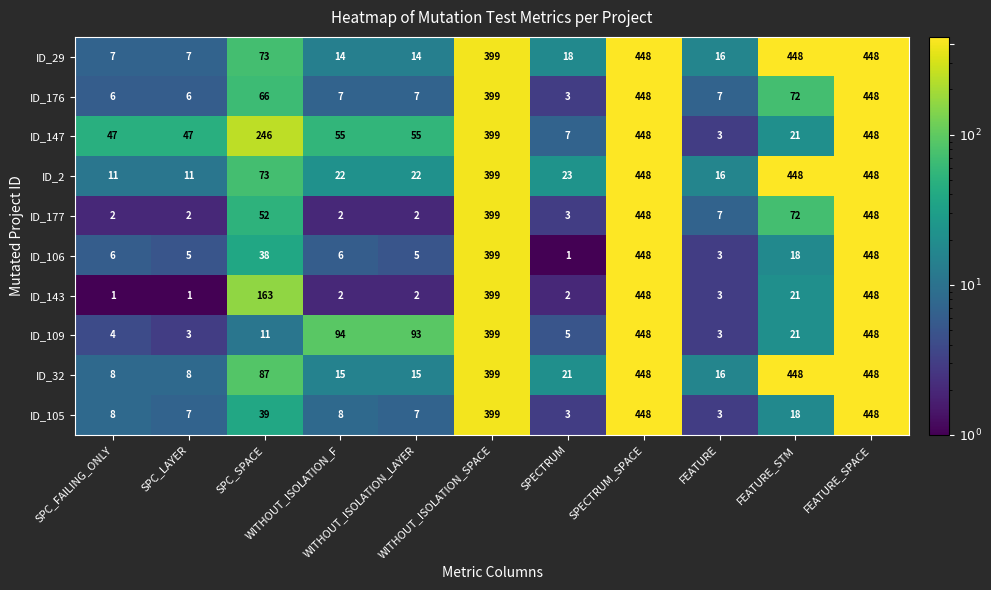

What is the maximum value shown in the chart?

448